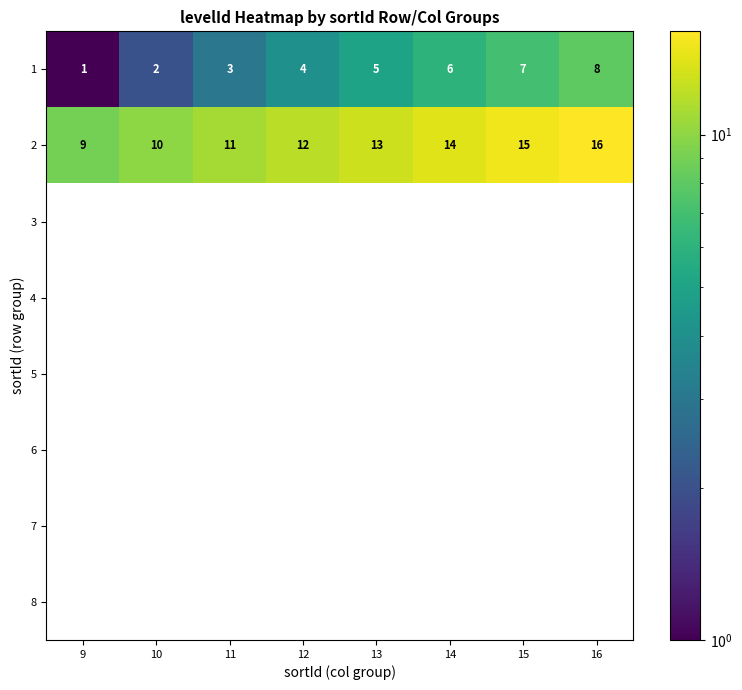

How many 2 values are between 11 and 15?

5